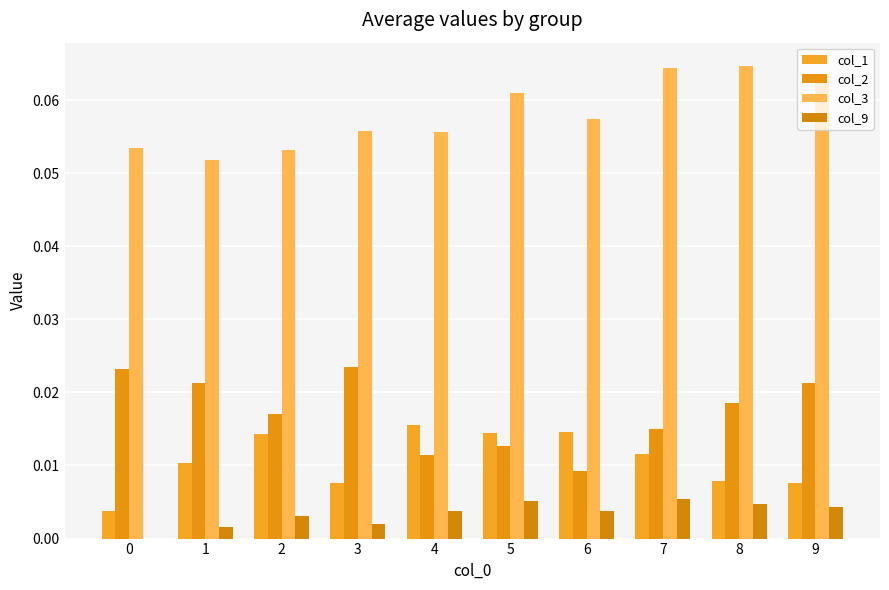

Rank the series by their maximum value, from lowest to highest.

col_9, col_1, col_2, col_3